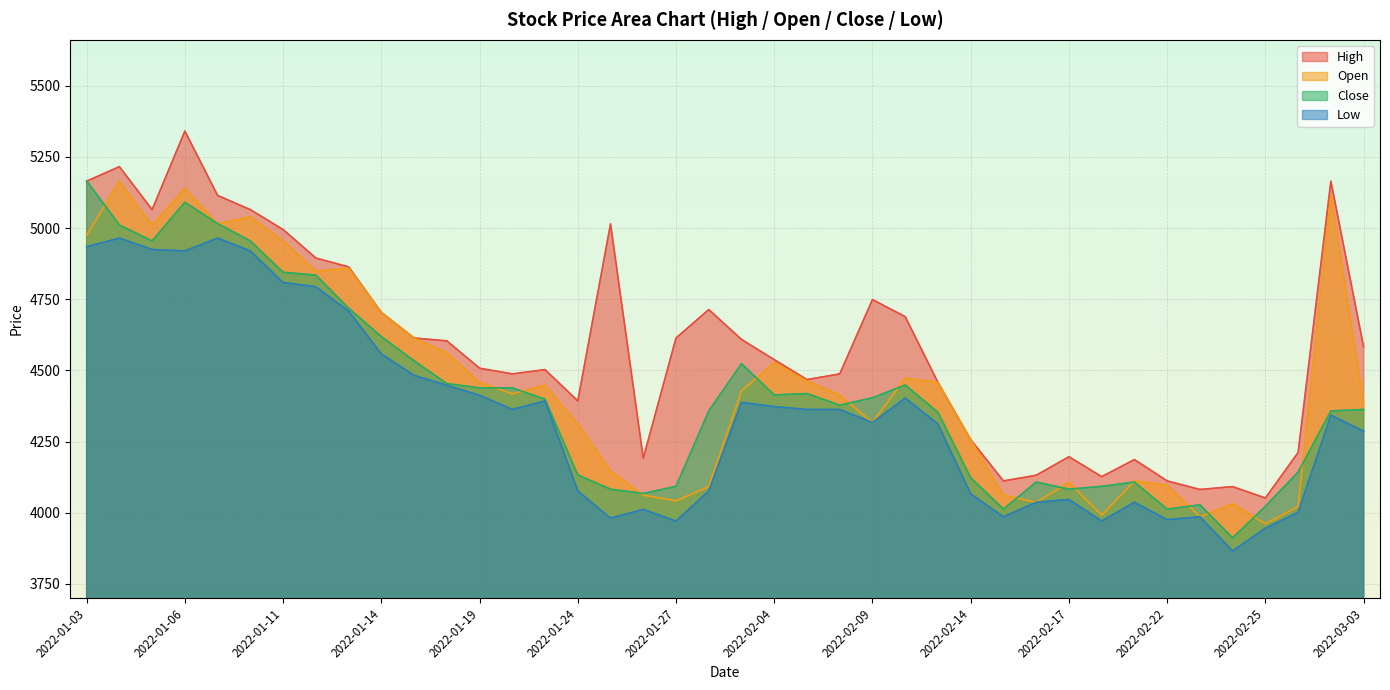

Where does the High series first go above 4583?

2022-01-03